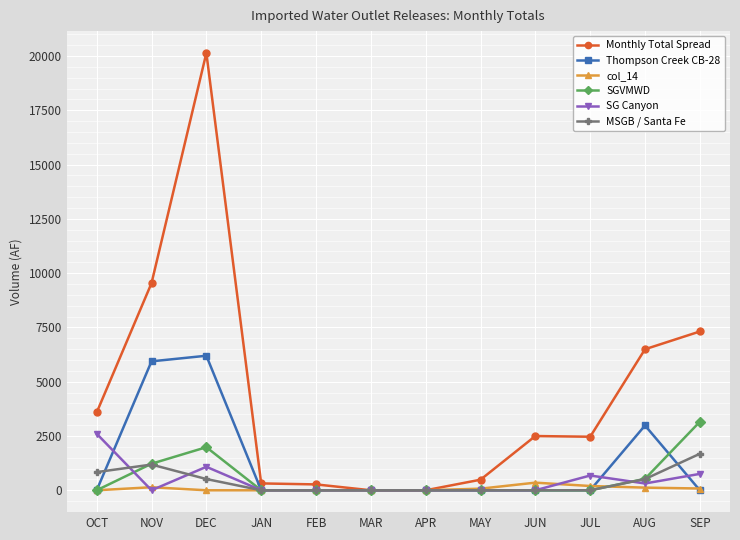

Between NOV and APR, which series saw the biggest shift?

Monthly Total Spread